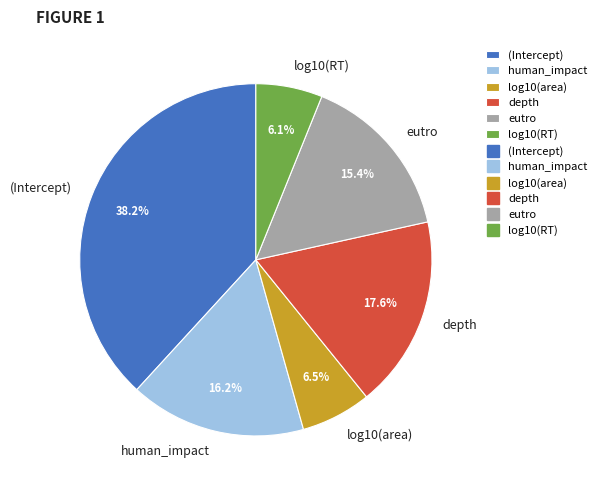

Which has a higher value, log10(area) or eutro?

eutro